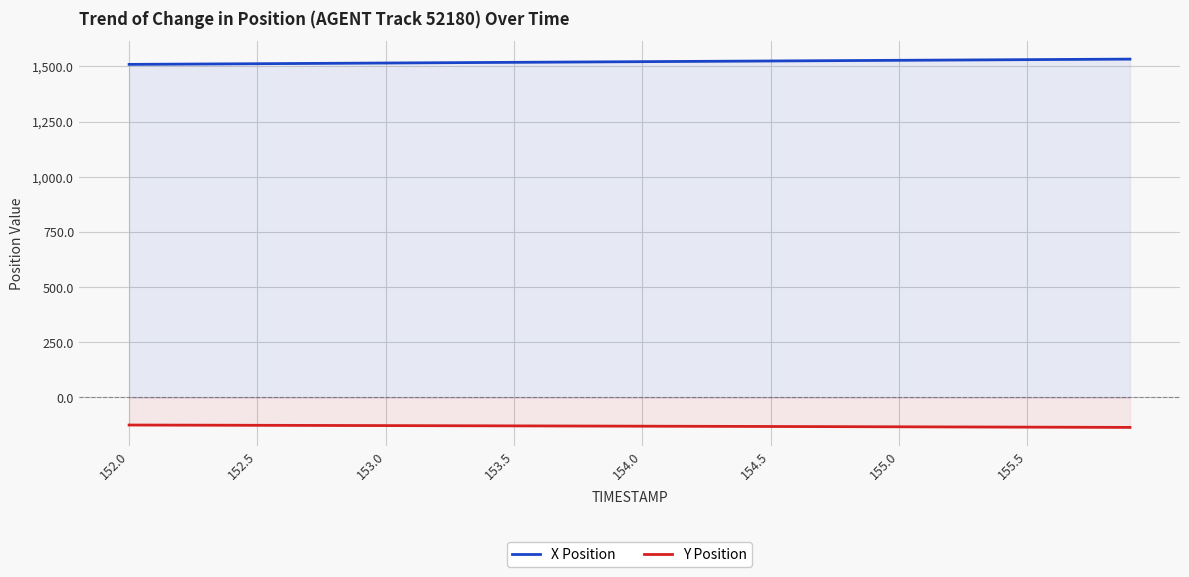

Which series has the largest total across all categories?

X Position